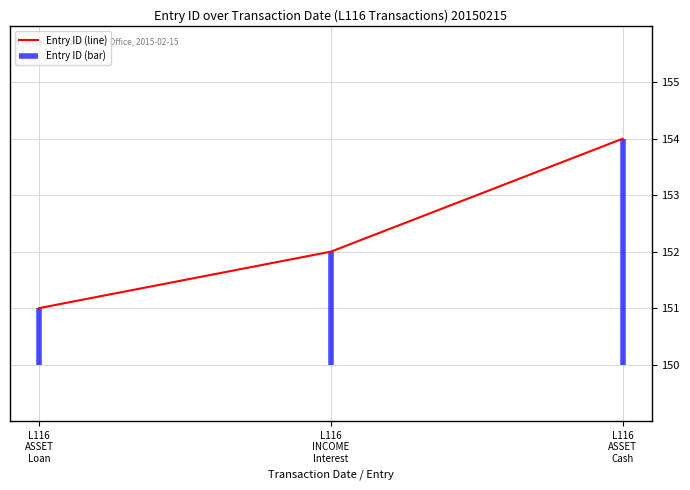

How many values are below 152?

1